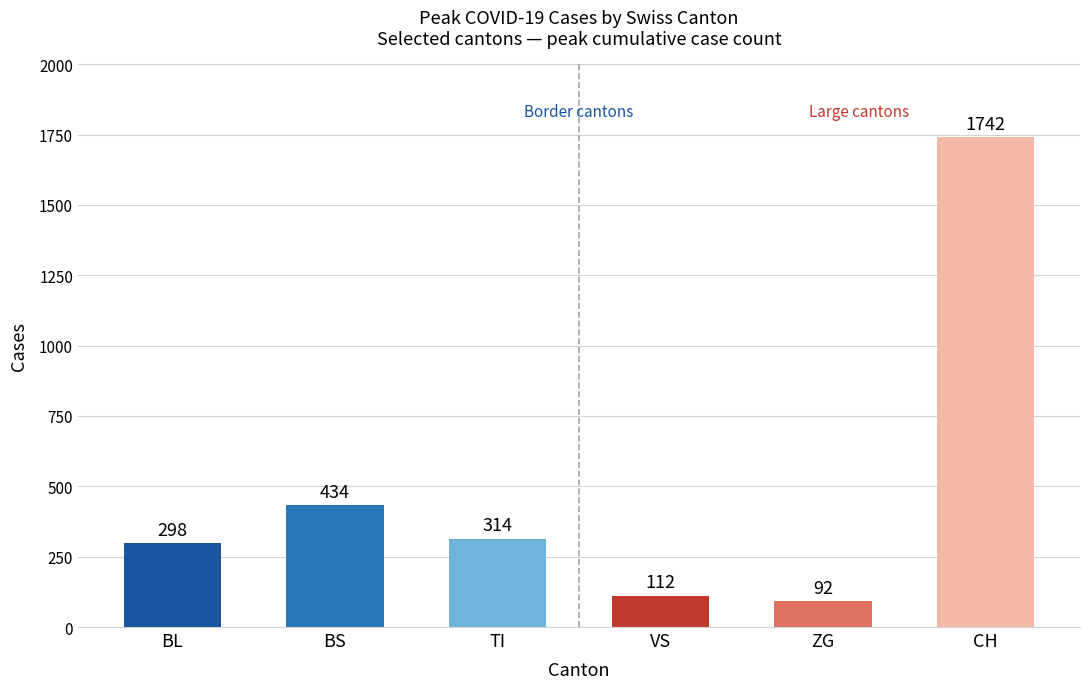

What is the change in value from VS to ZG?

-20